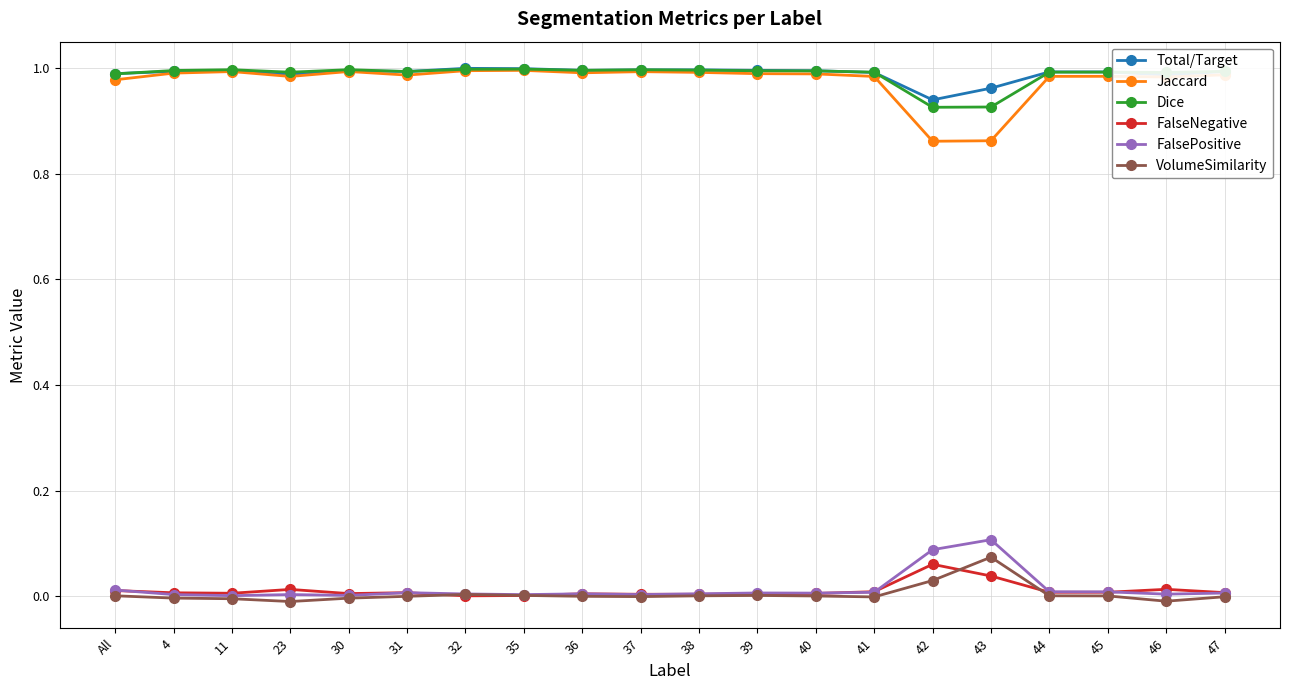

What position from the right is 11?

18